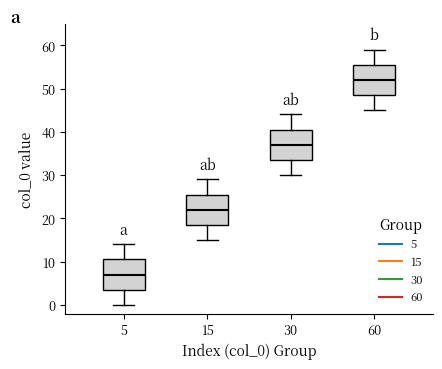

Which box has the lowest median line?

5